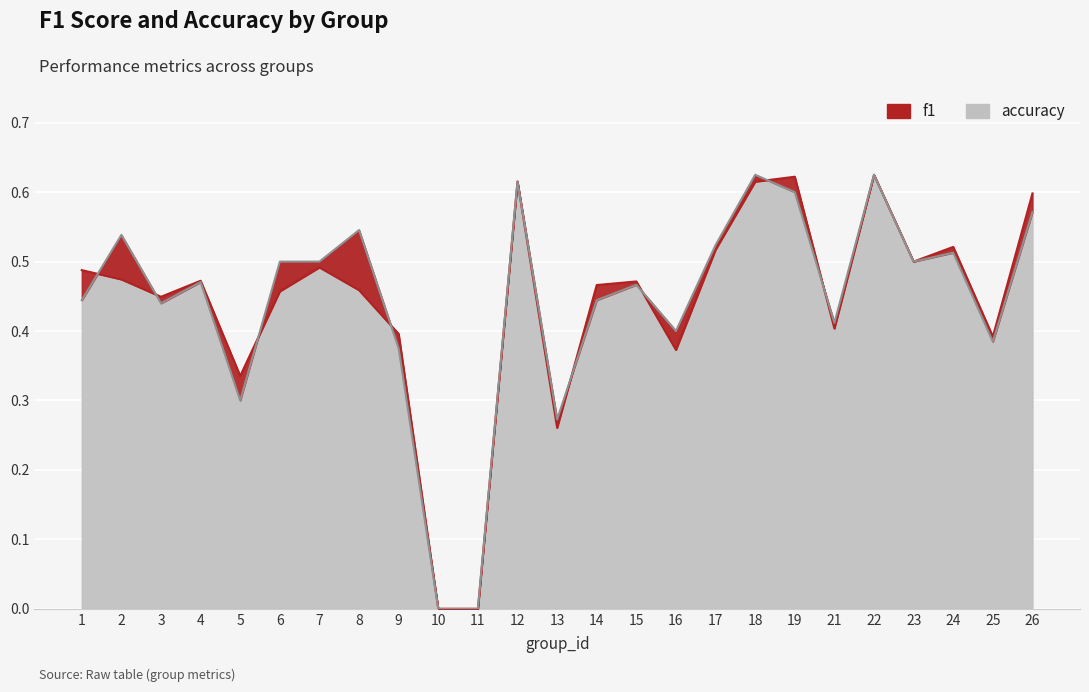

Between 18 and 15, which is larger?

18